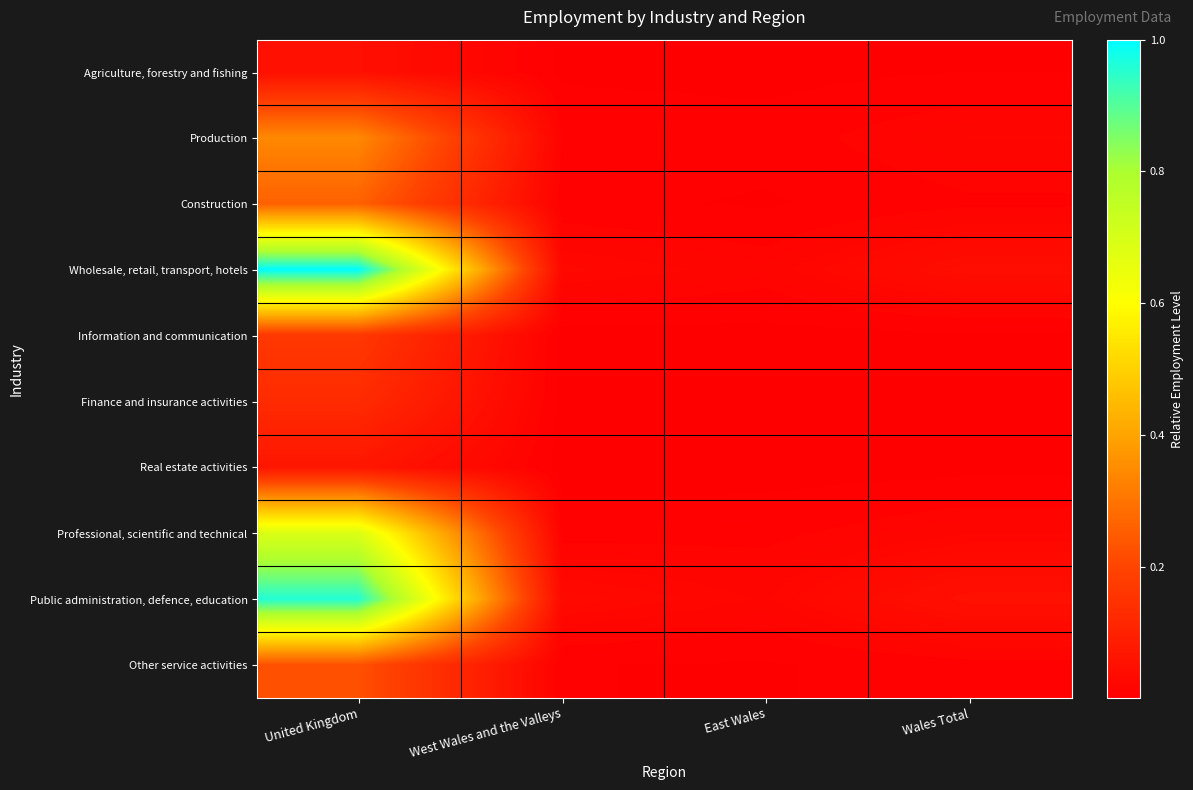

Which series has the widest spread of values?

Wholesale, retail, transport, hotels